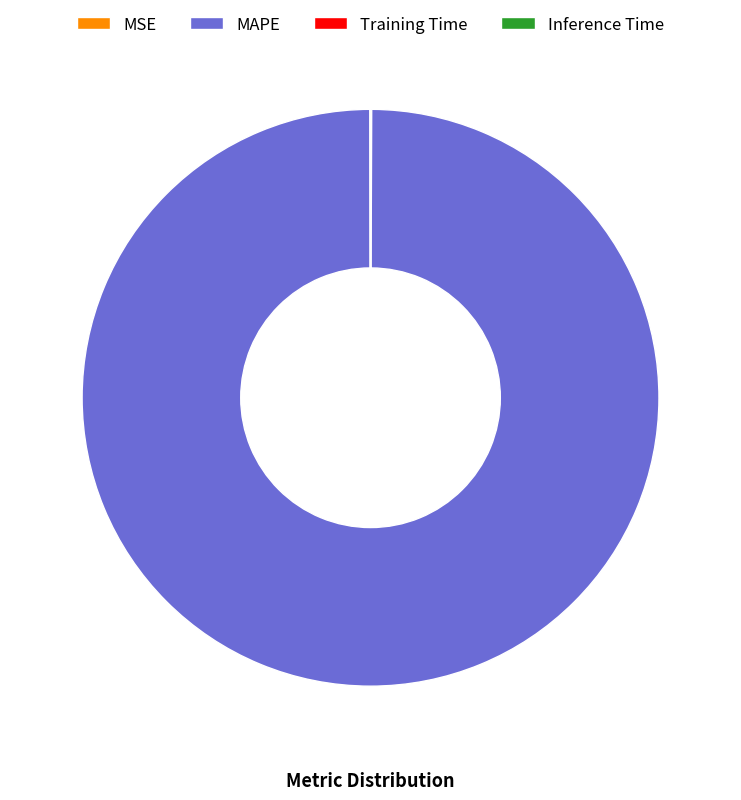

Which slice represents more than half of the pie?

MAPE